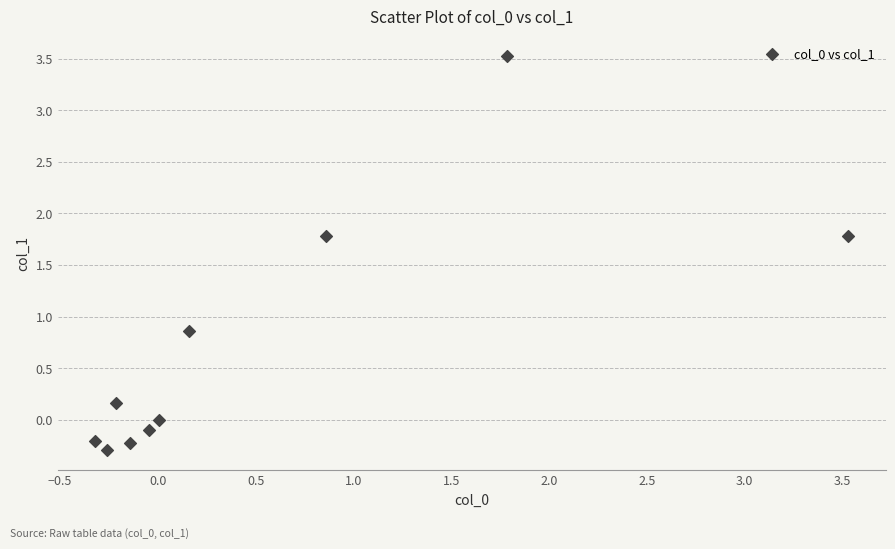

What is the average Y value?

0.7